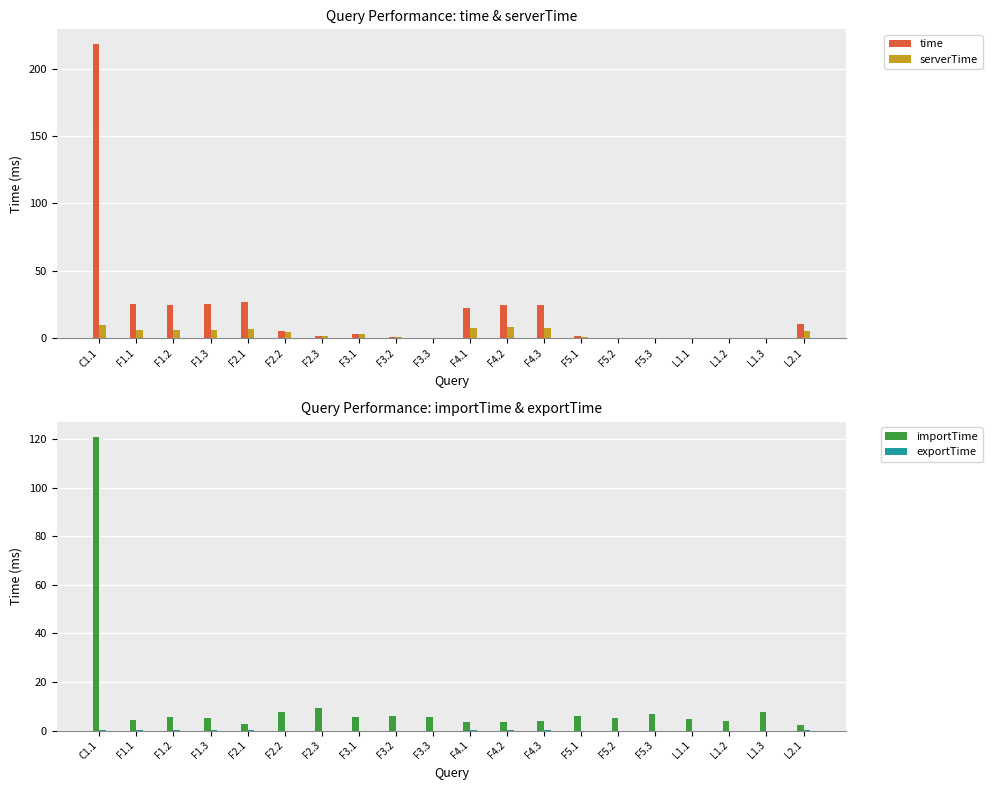

Between C1.1 and L2.1, which series saw the biggest shift?

time